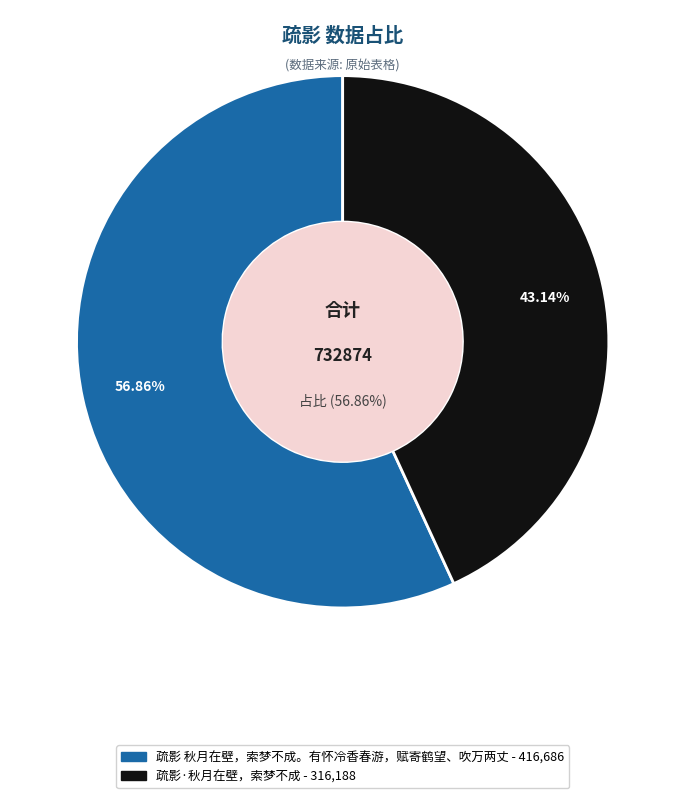

To the nearest percent, what percentage of the pie is 疏影 秋月在壁，索梦不成。有怀冷香春游，赋寄鹤望、吹万两丈?

57%